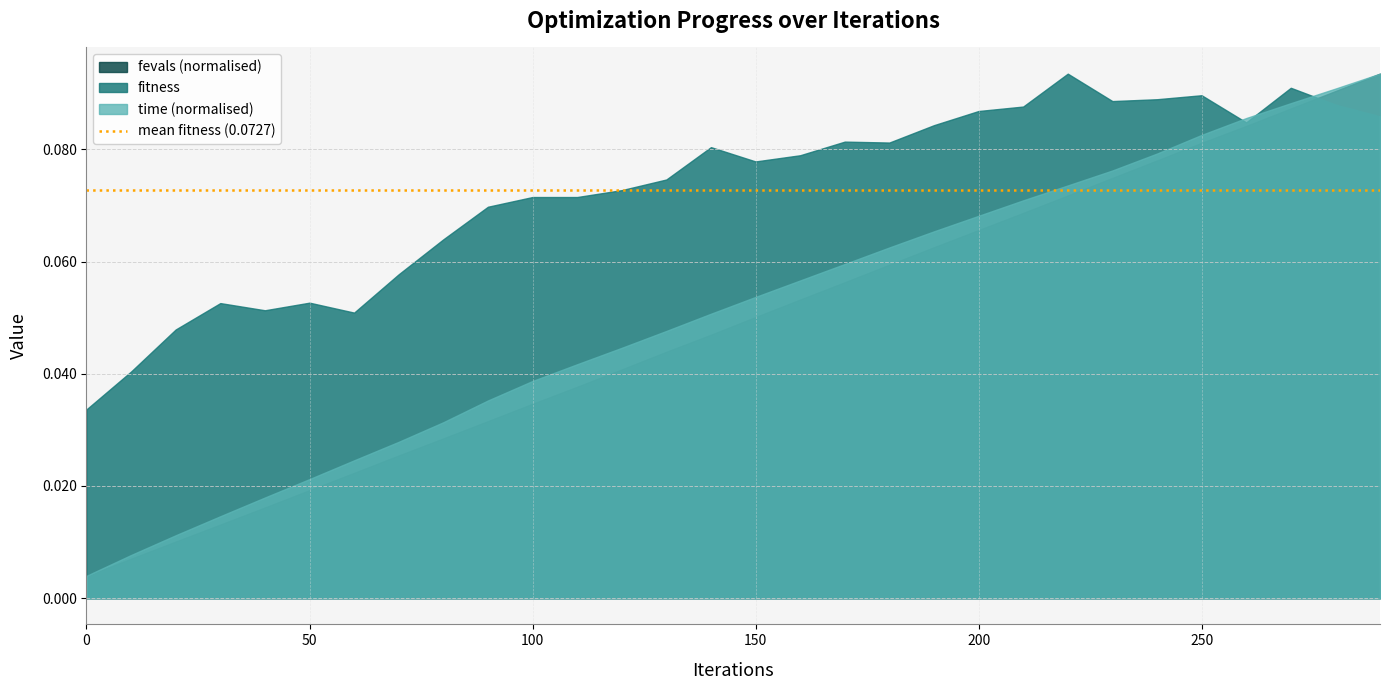

True or false: fitness and fevals intersect in this chart.

False